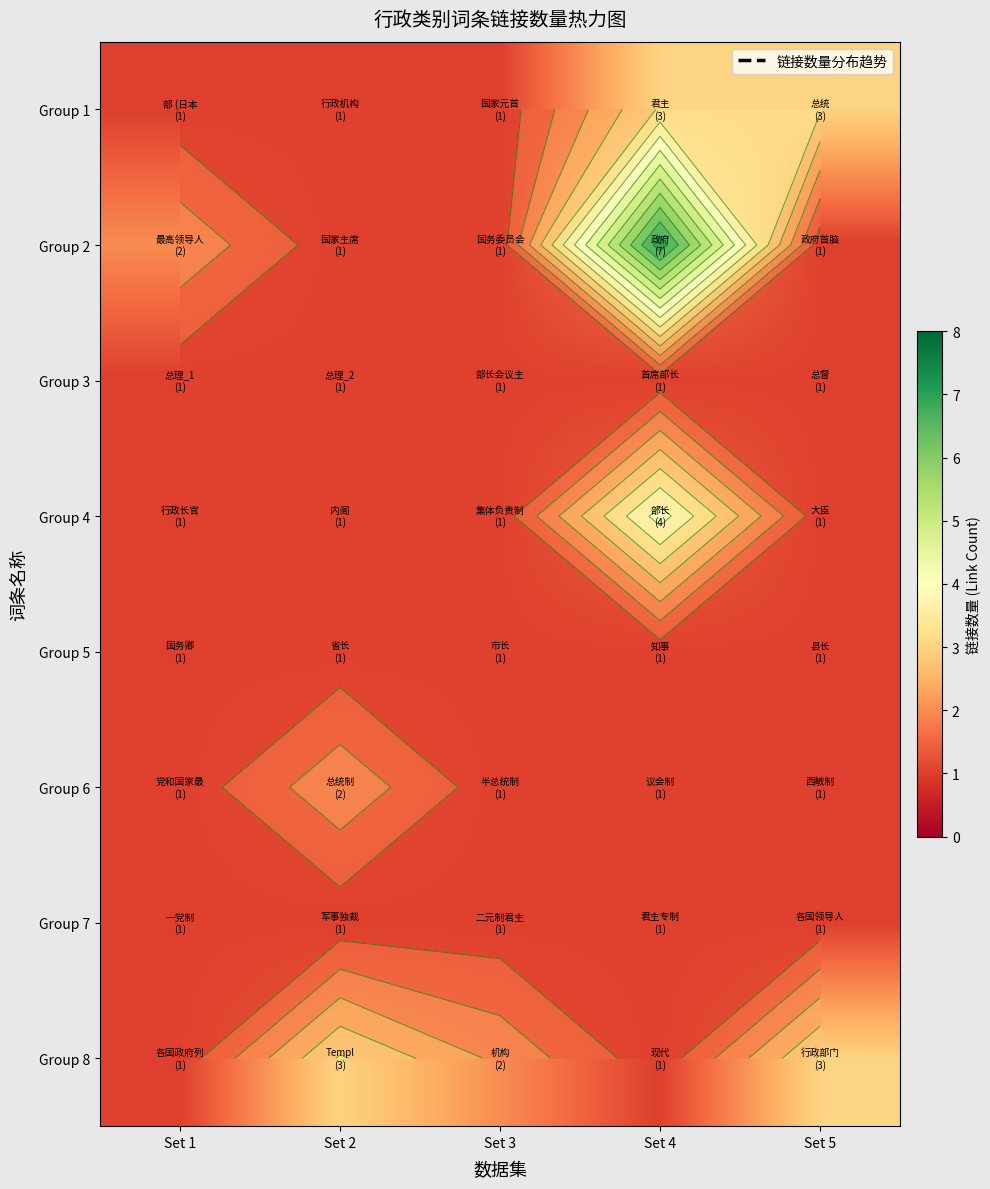

Which category has the highest value across all series?

Set 4